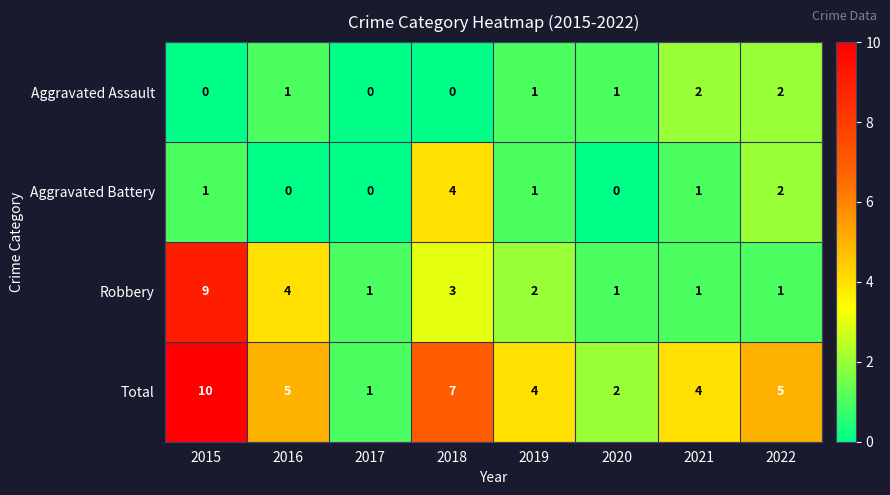

At 2016, list the series in order from smallest to largest.

Aggravated Battery, Aggravated Assault, Robbery, Total